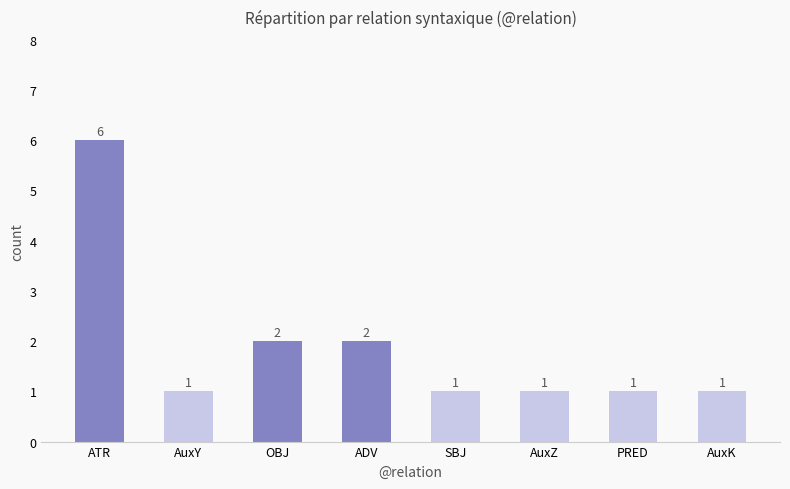

What position from the left is SBJ?

5